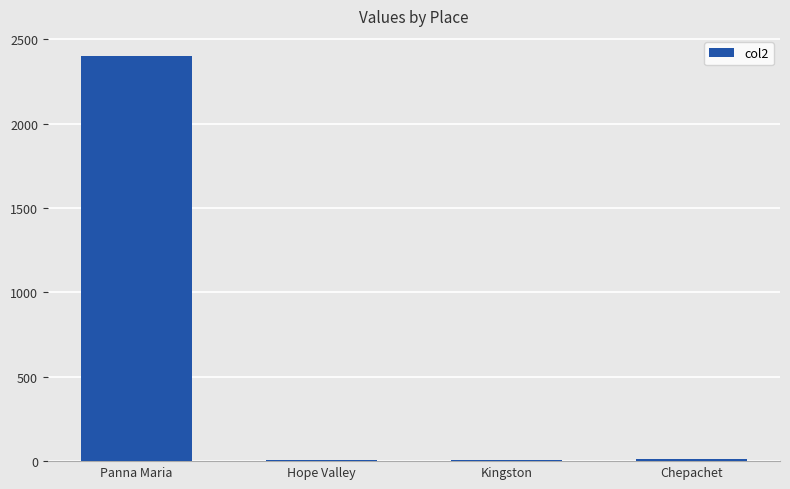

Are the bars horizontal?

No